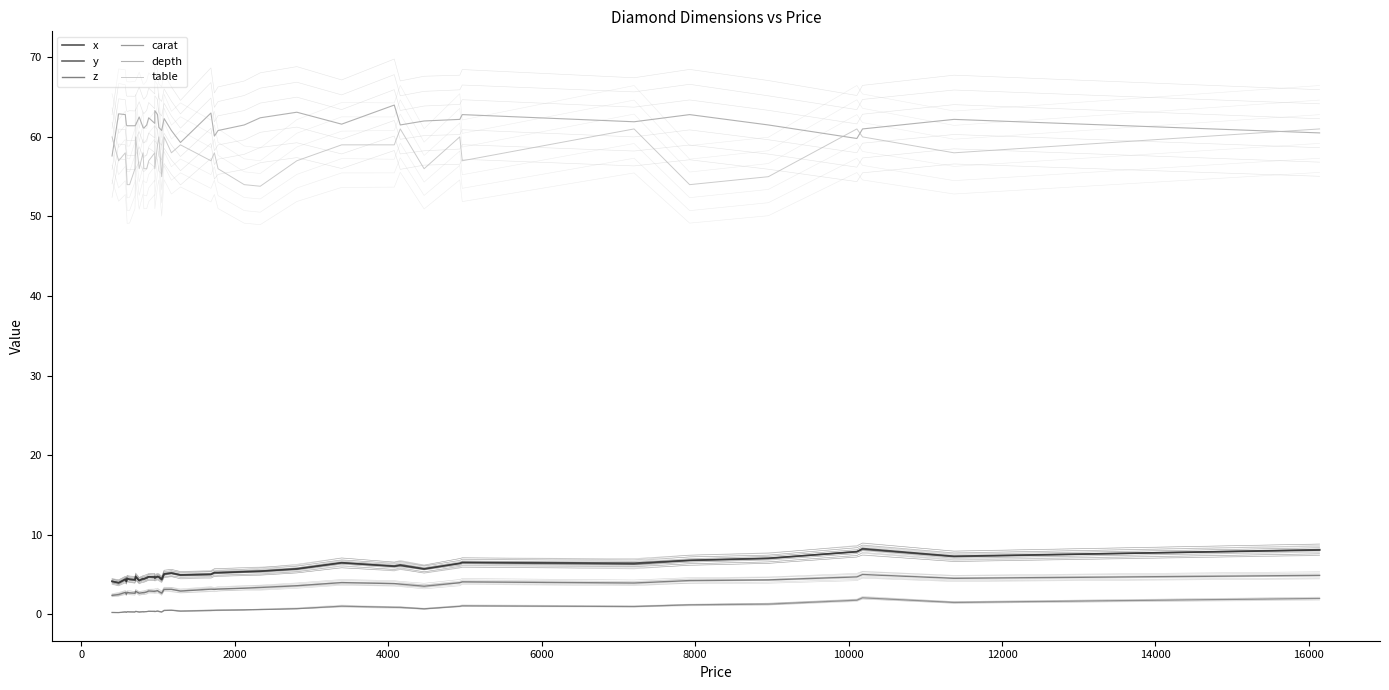

The value of table at 21 is 19.3. True or false?

False